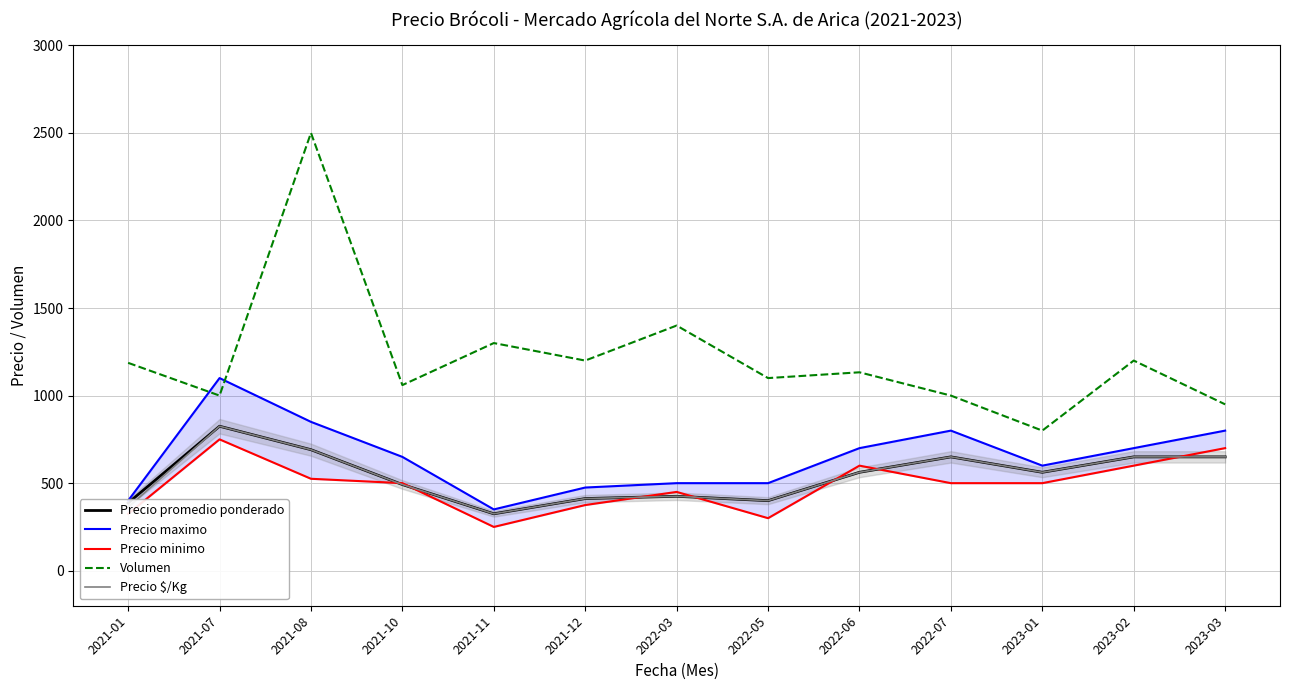

The value of Precio minimo at 2021-07 is 452. True or false?

False